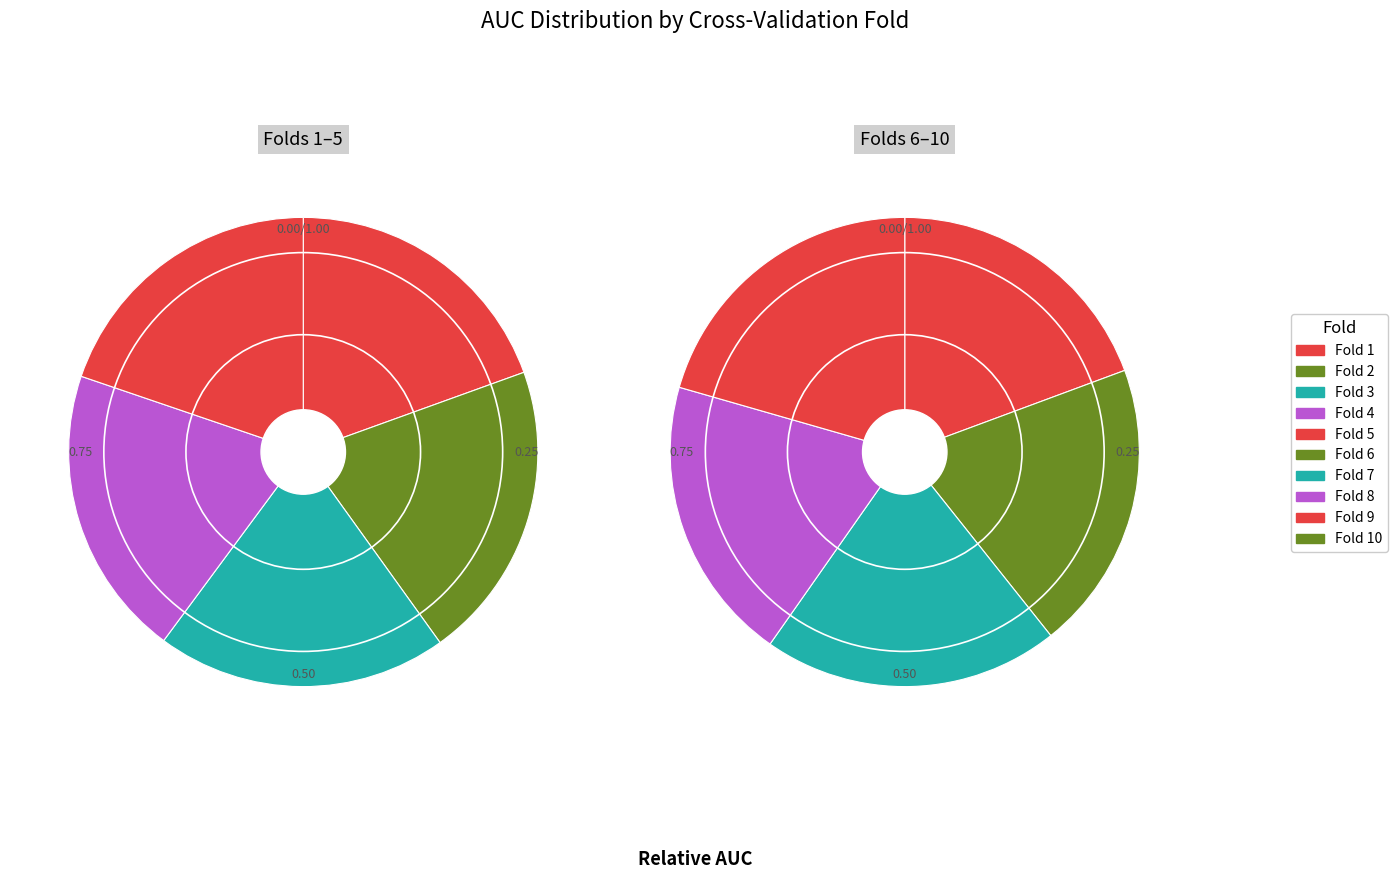

How many segments does this pie chart have?

10